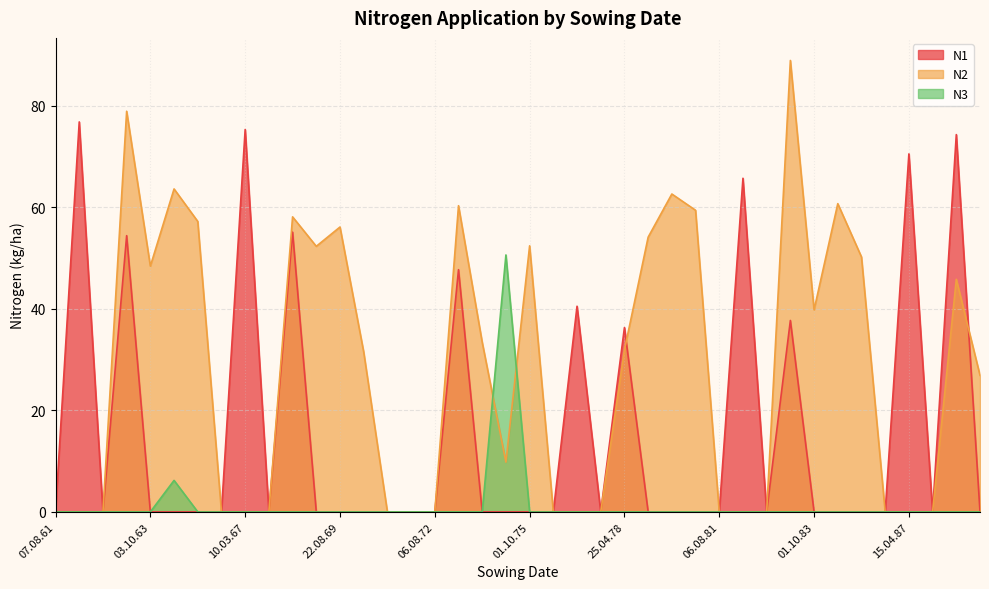

True or false: N1 has more than 1 points higher than both neighbors.

True